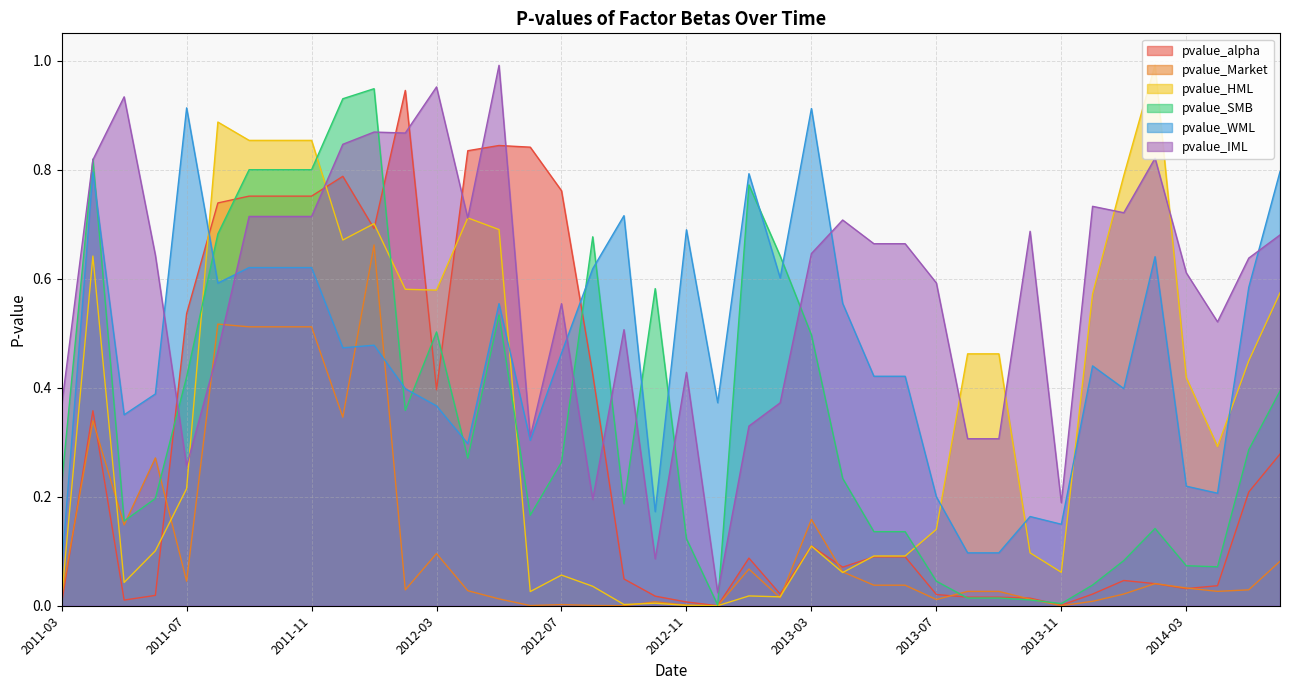

What are all the series names shown in the legend?

pvalue_alpha, pvalue_Market, pvalue_HML, pvalue_SMB, pvalue_WML, pvalue_IML